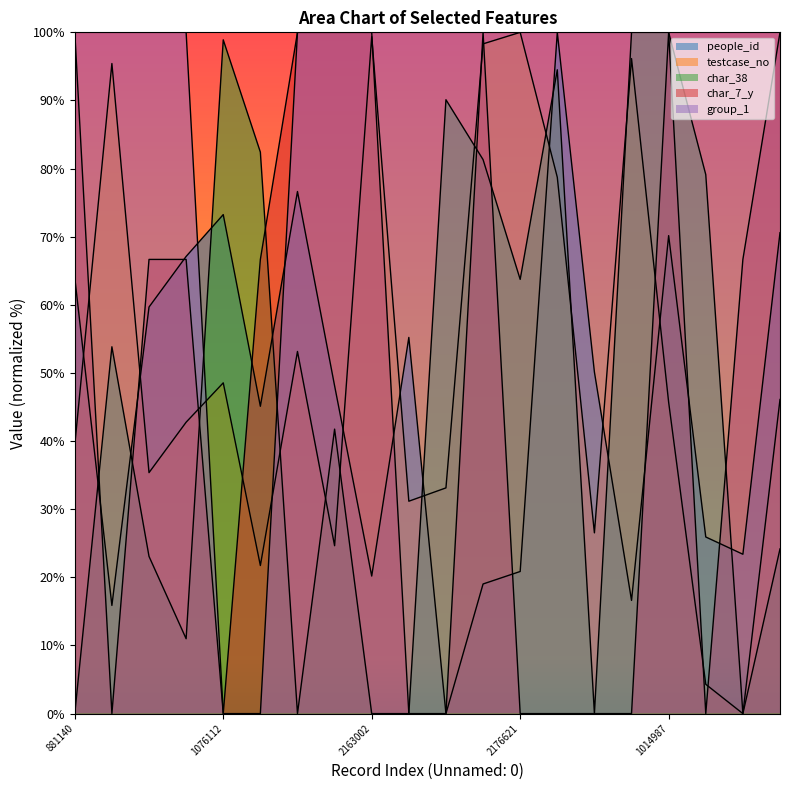

Count the number of categories in the chart.

20